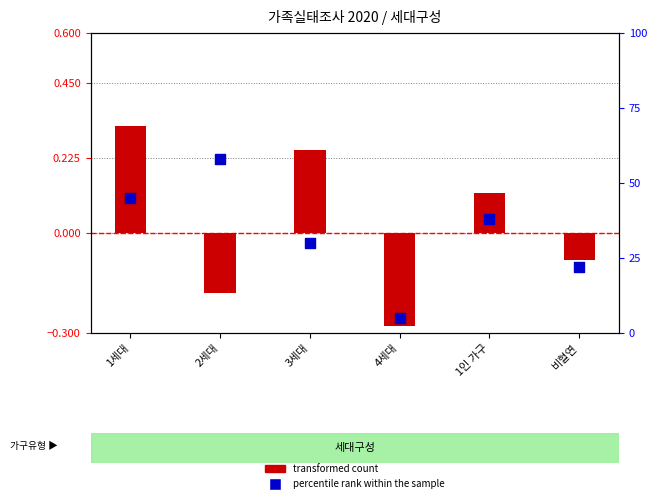

Which series reaches the maximum Y coordinate?

transformed count